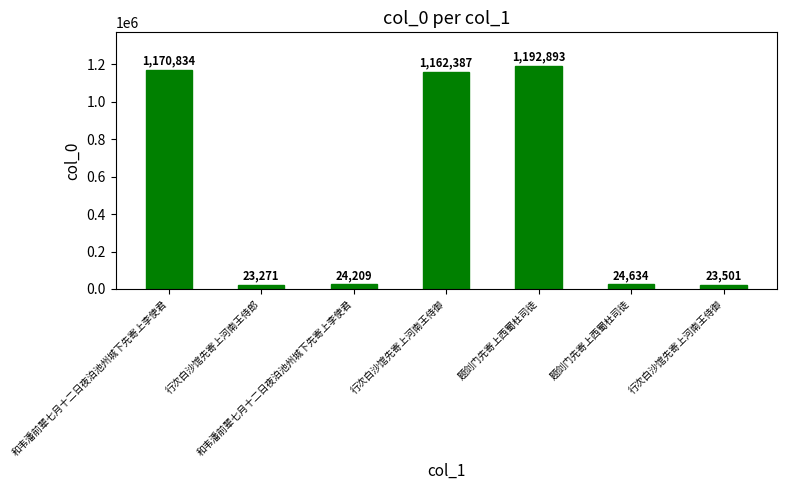

What is the difference between the maximum and minimum values?

1169622